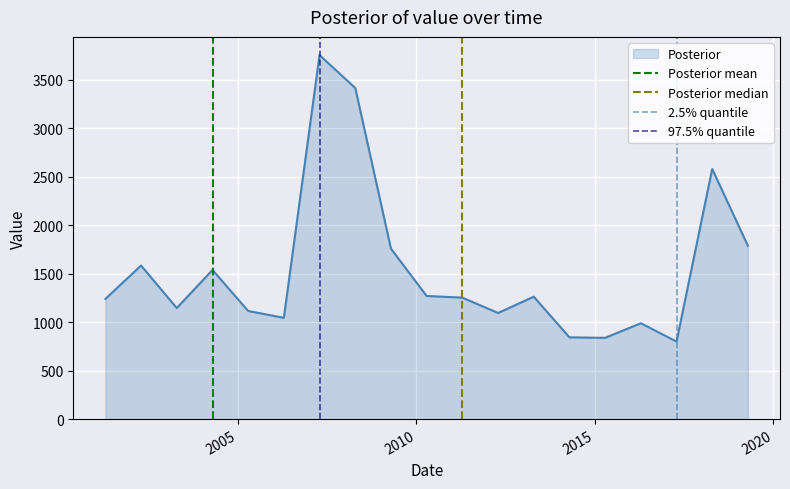

What is the lowest value of the Posterior series?

799.7